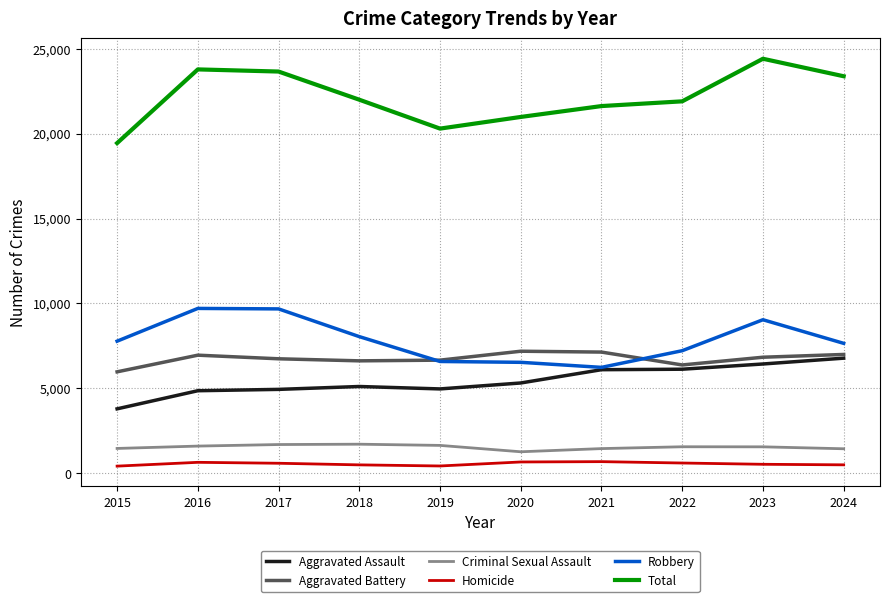

Which series has the largest total across all categories?

Total